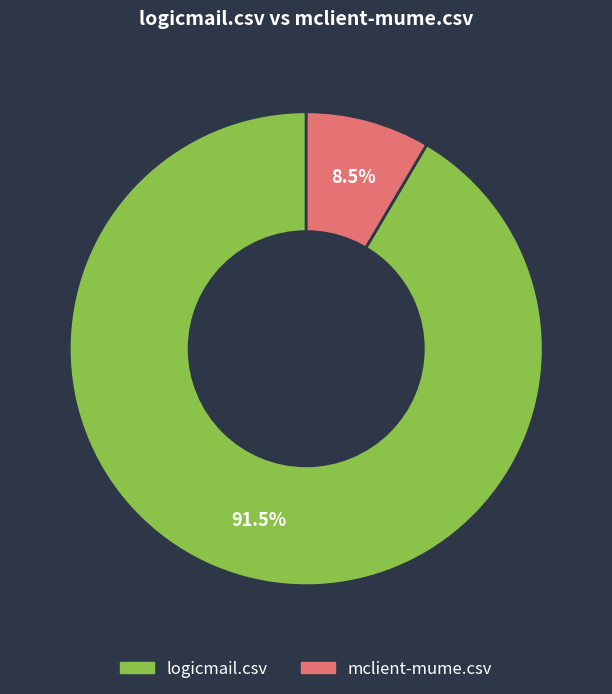

What percentage is NOT represented by mclient-mume.csv?

91.5%